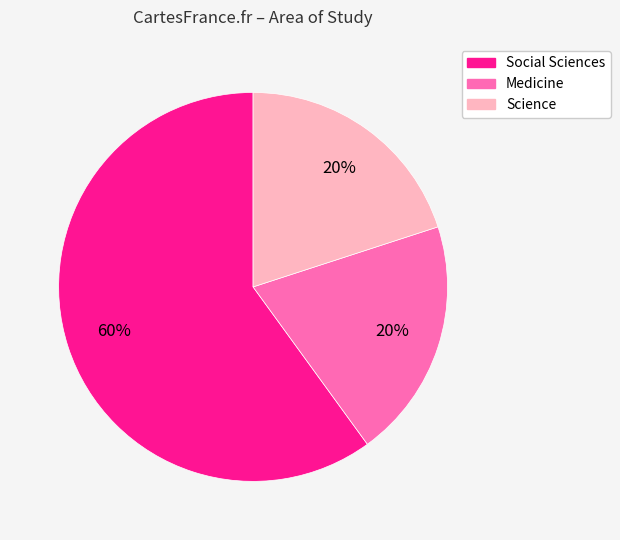

Is the sum of Medicine and Science greater than half?

No